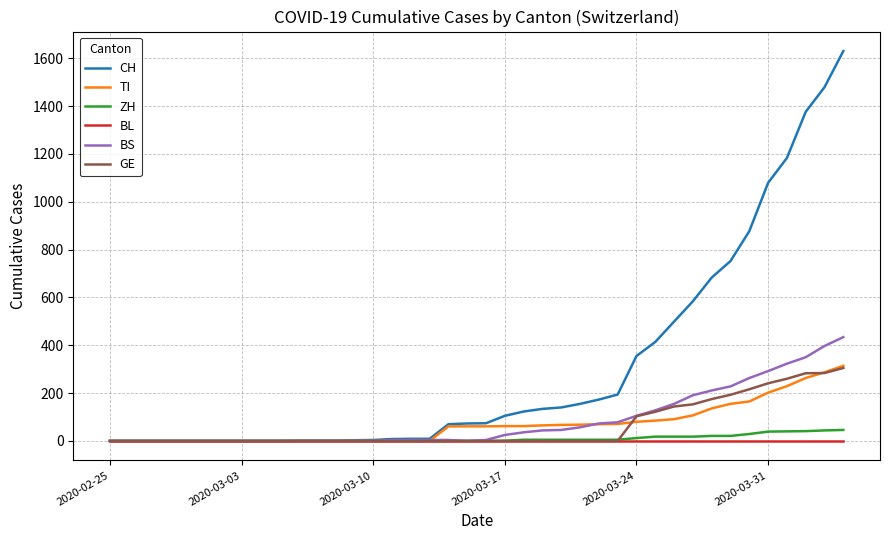

What is the maximum value for TI?

314